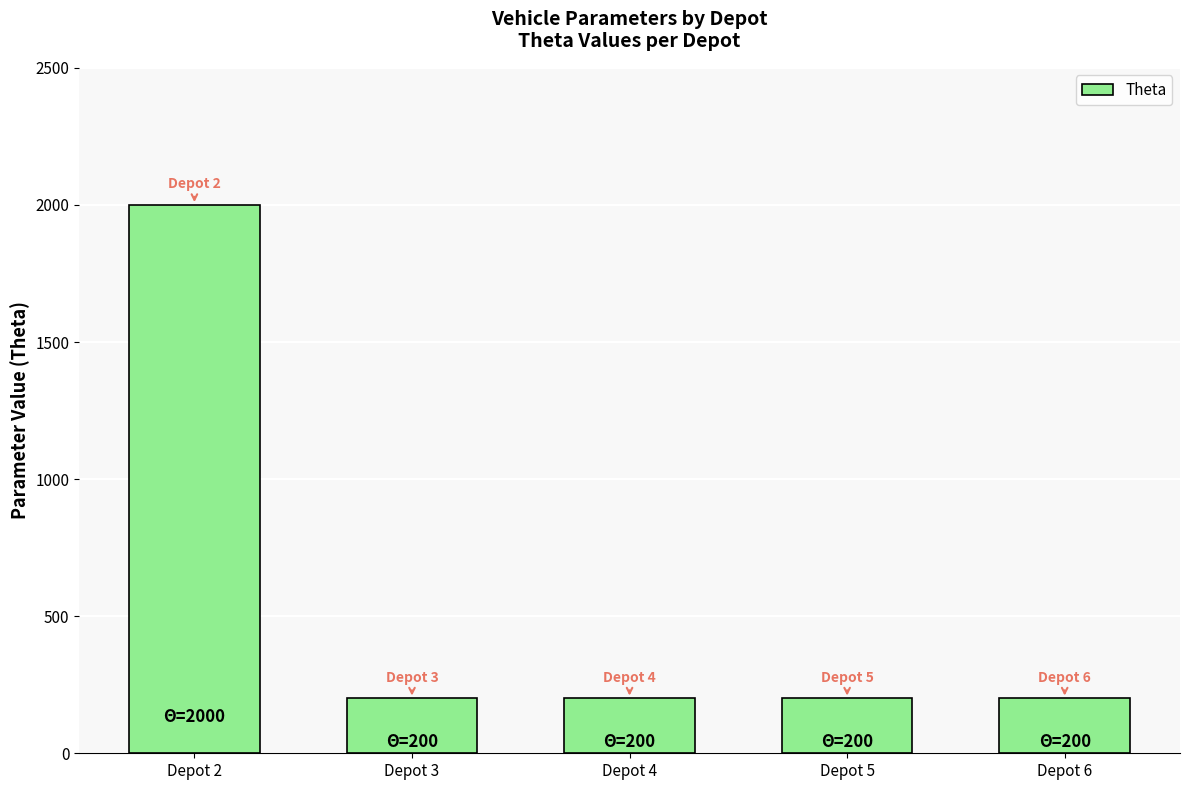

What is the minimum value shown in the chart?

200